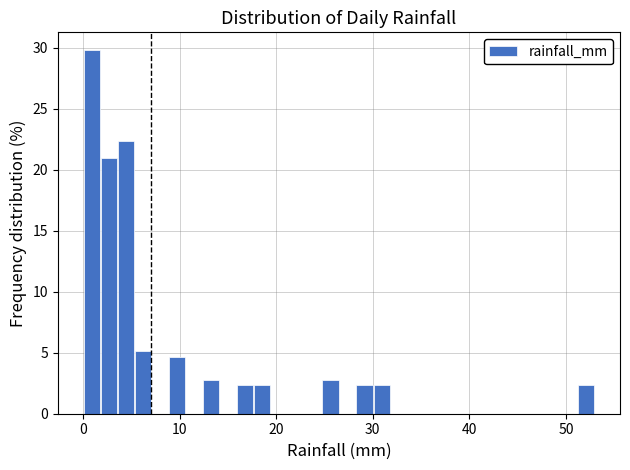

Around what value on the x-axis is the tallest bar? Give the approximate position of its centre, as read against the axis.

1